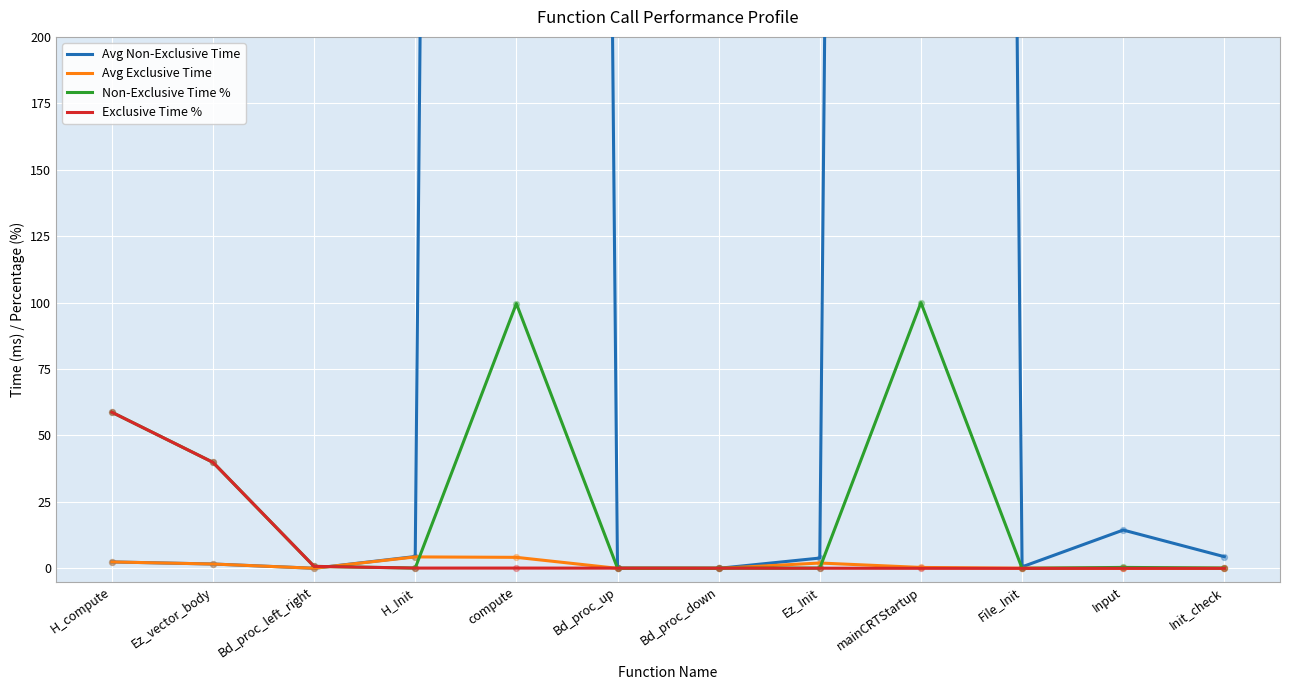

Which series contains the lowest Y value?

Avg Non-Exclusive Time